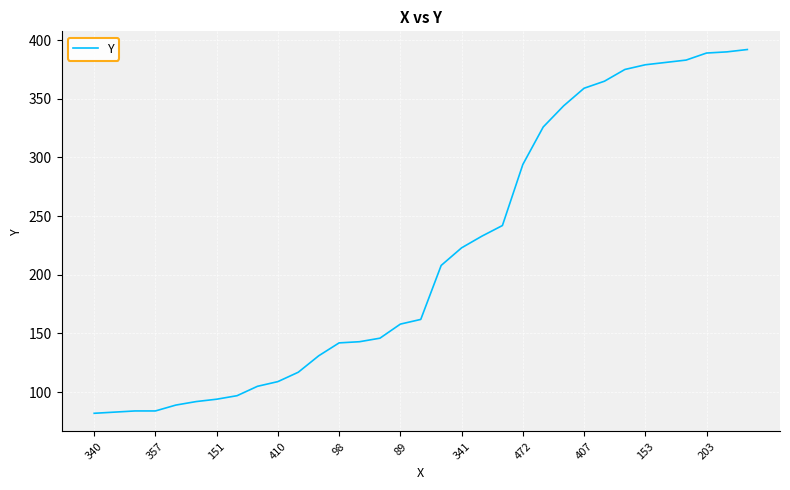

What is the maximum value shown in the chart?

392